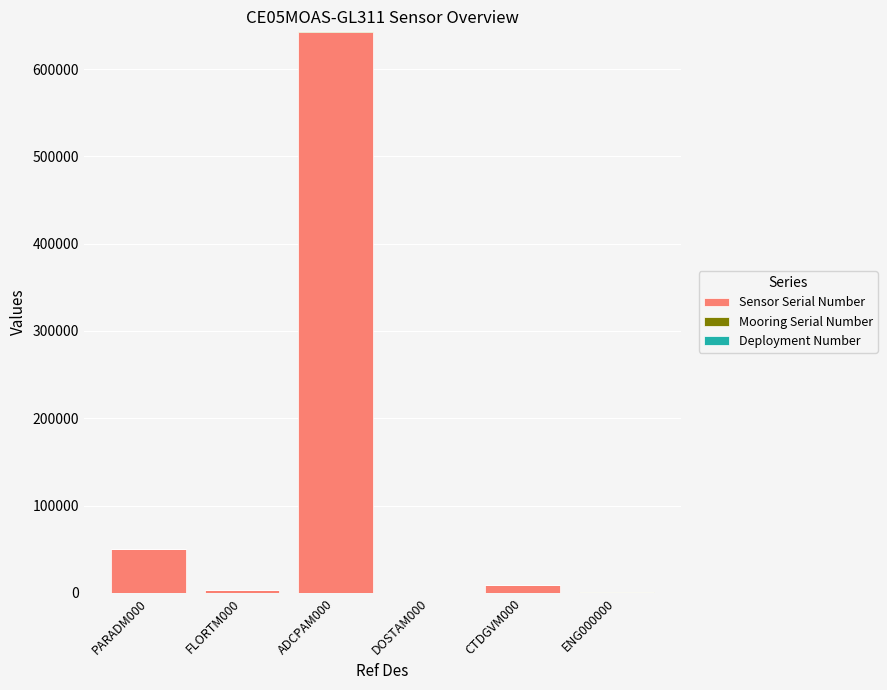

True or false: Sensor Serial Number has a value of 26 at DOSTAM000.

True